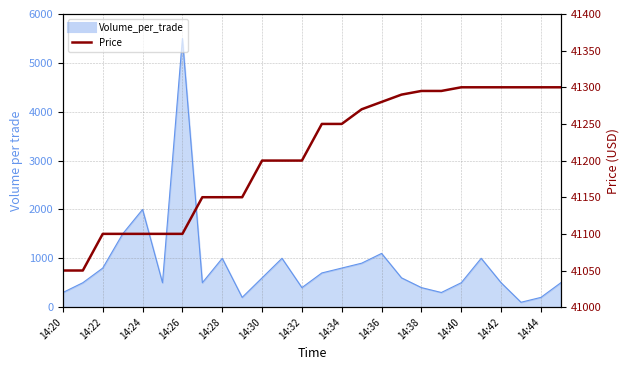

What is the difference between the maximum and second lowest values?

250